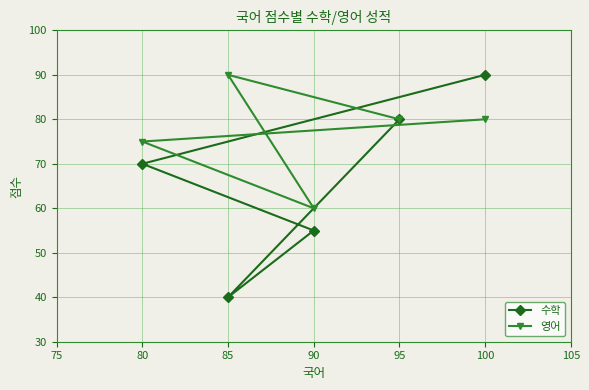

Count the 수학 values in the range 55 to 80.

3